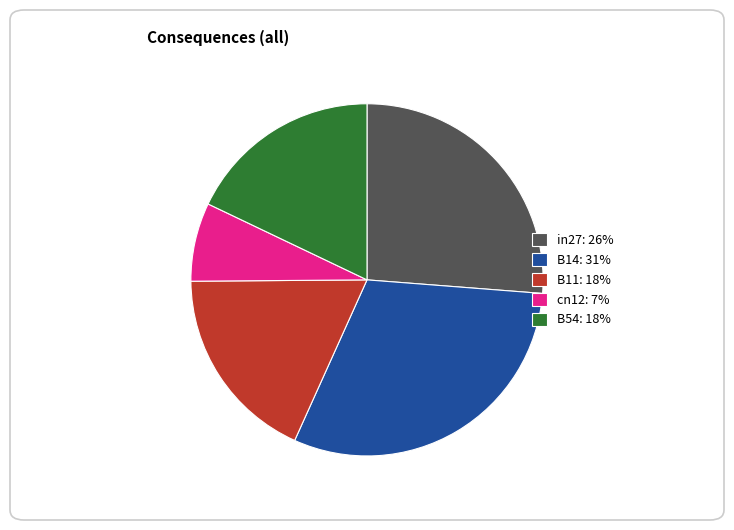

Does any single category account for the majority?

No